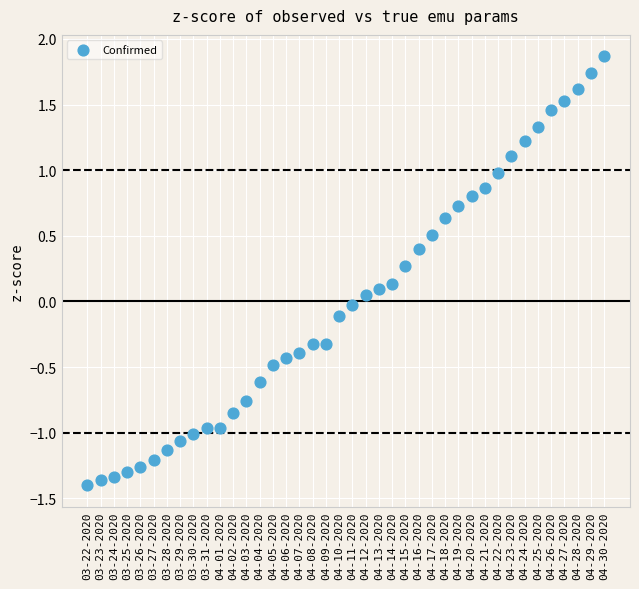

What is the range of Y values (max minus min)?

3.3